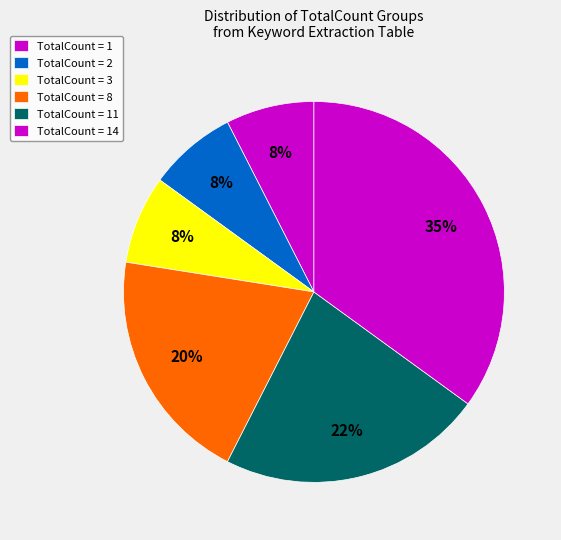

Count the number of slices in the pie.

6